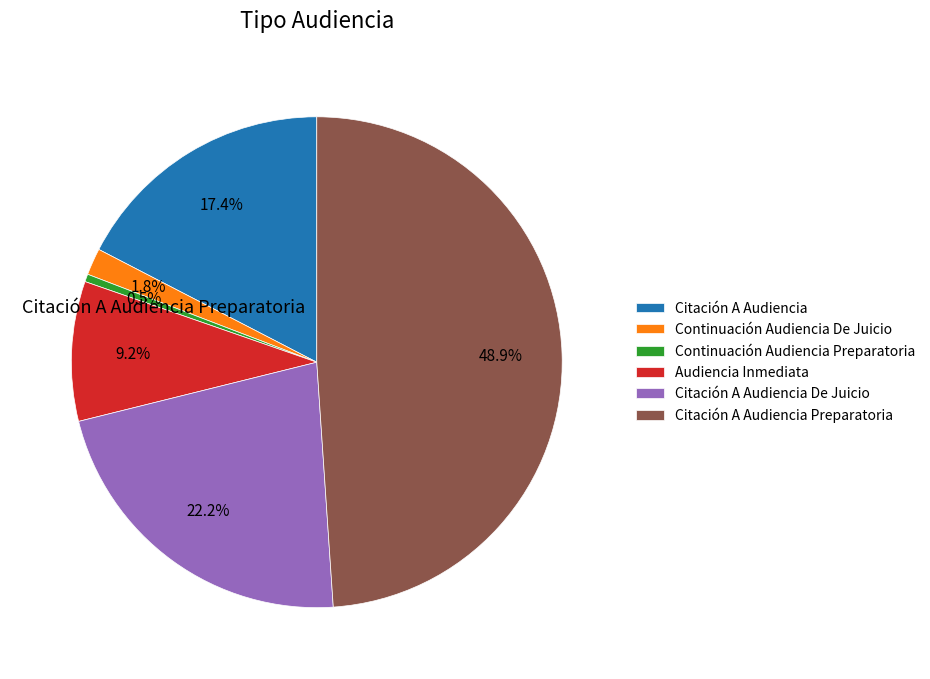

To the nearest percent, what percentage of the pie is Citación A Audiencia Preparatoria?

49%